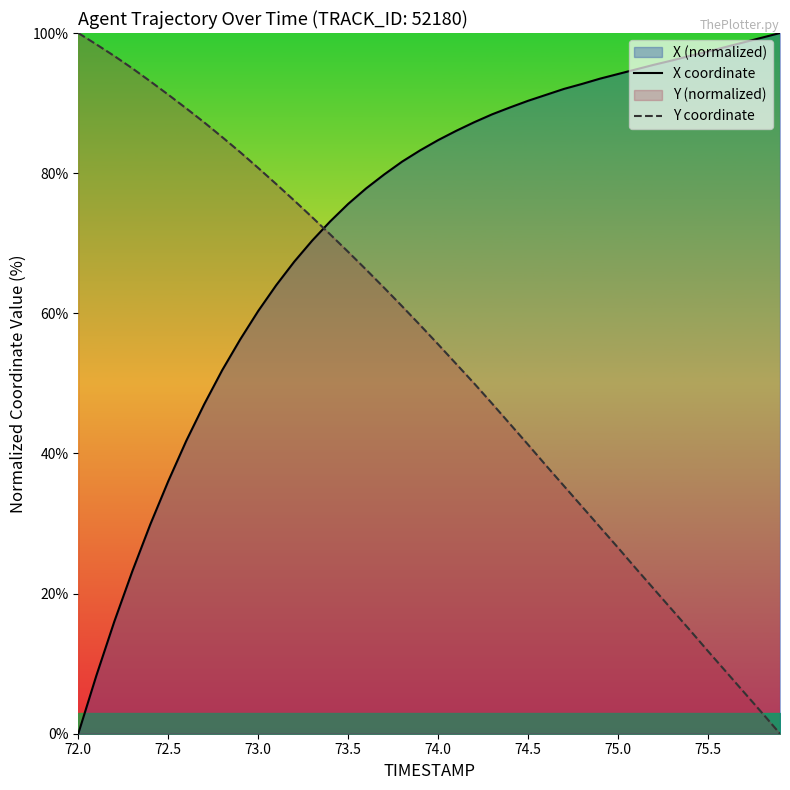

Is it true that X coordinate equals 0.0 at 72.0?

True